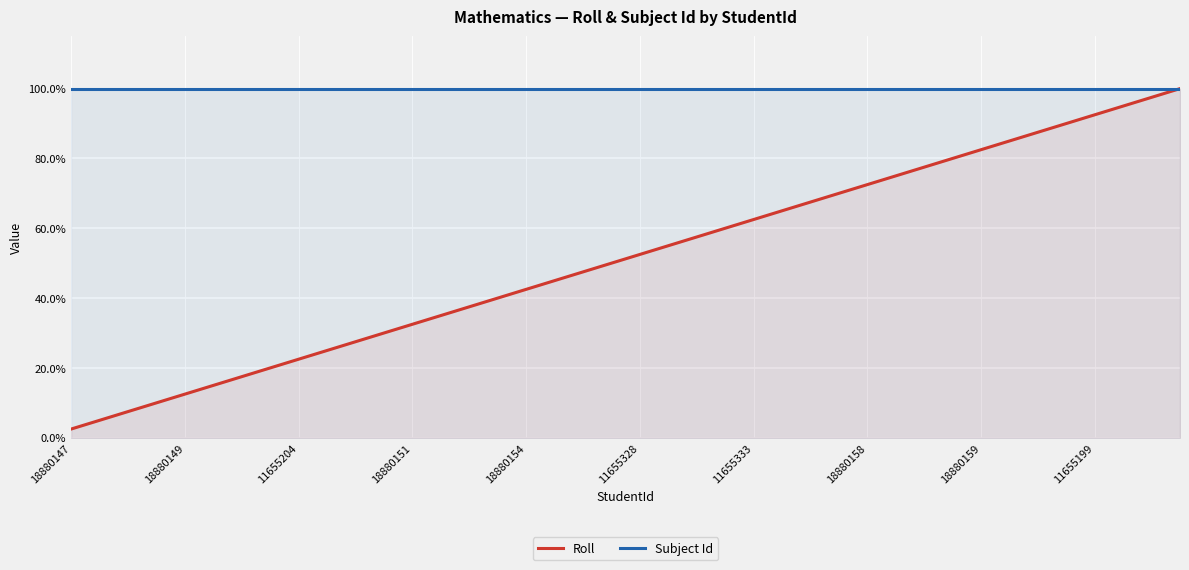

What is the average value of the Roll series?

0.5